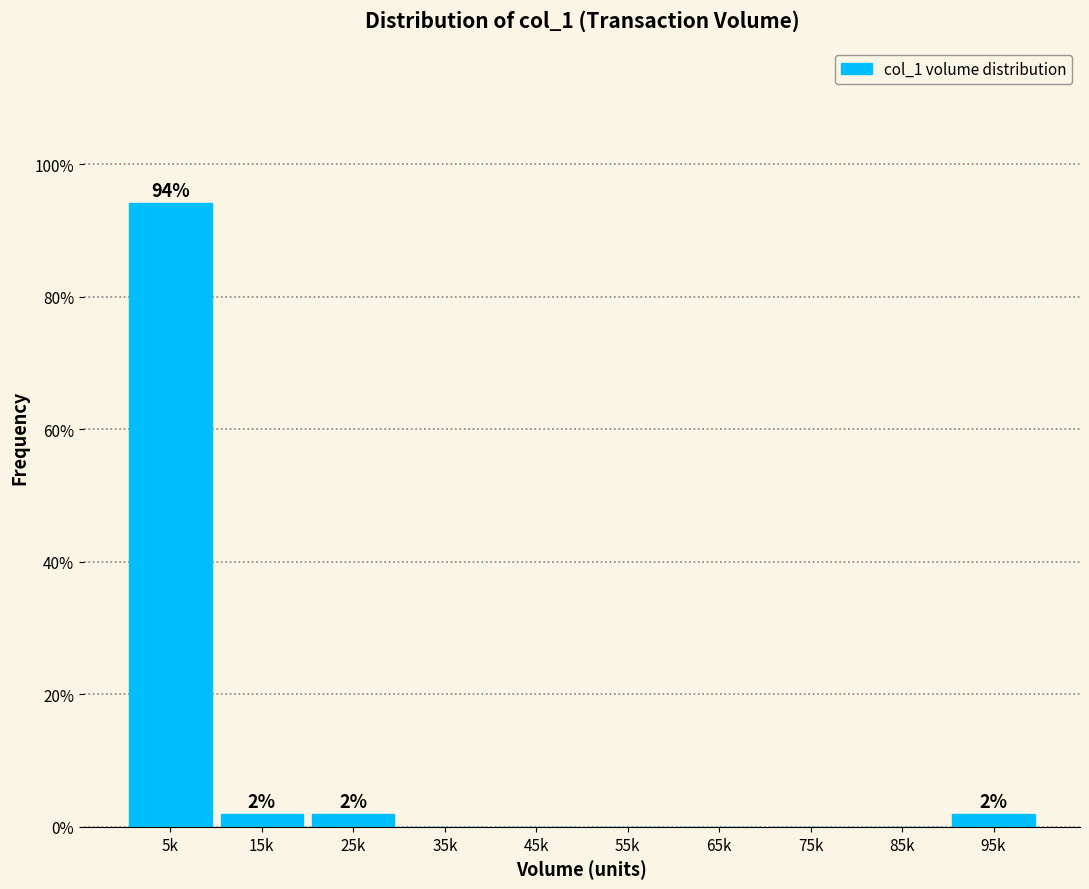

Reading left to right, transcribe all the data shown in this chart.

5k=94.1	15k=2.0	25k=2.0	35k=0.0	45k=0.0	55k=0.0	65k=0.0	75k=0.0	85k=0.0	95k=2.0